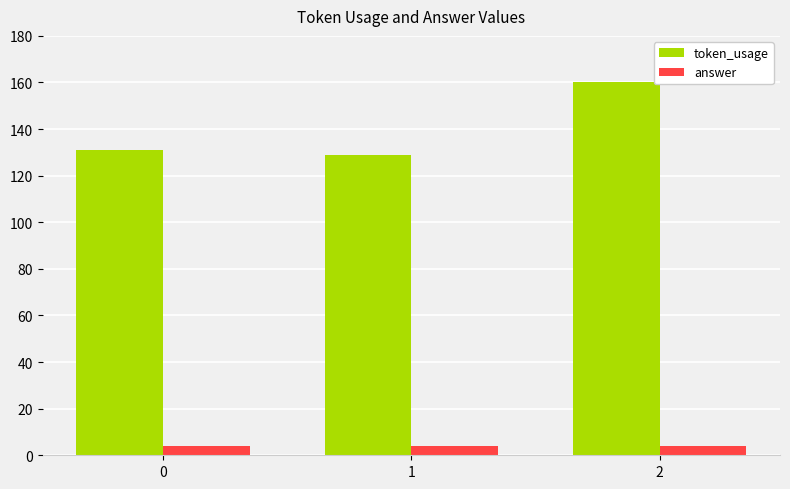

Does the chart contain stacked bars?

No